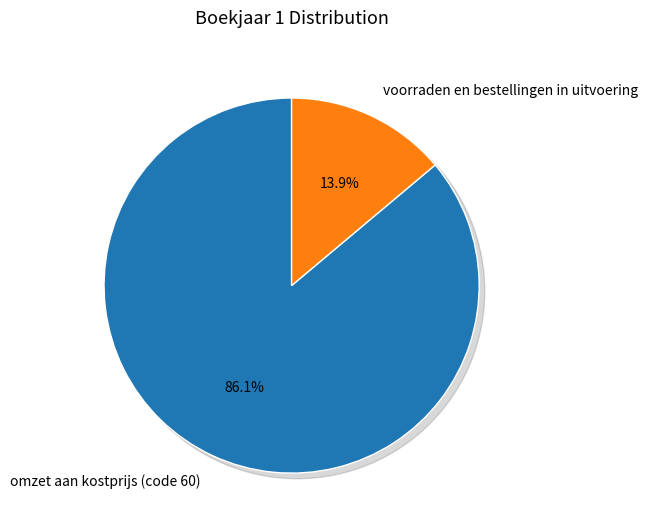

Which category has the biggest portion of the pie?

omzet aan kostprijs (code 60)